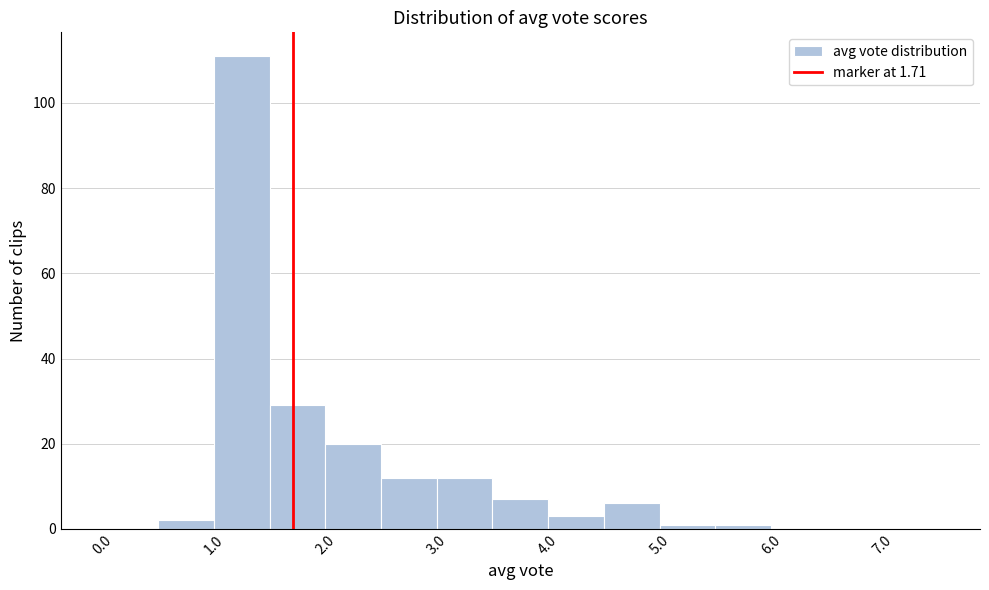

Reading left to right, transcribe this chart: for each bar, give the range it covers on the x-axis and its height. The values are not printed on the chart, so give them approximately, as read against the axis.

0.0 to 0.5: 0
0.5 to 1.0: 2
1.0 to 1.5: 112
1.5 to 2.0: 30
2.0 to 2.5: 20
2.5 to 3.0: 12
3.0 to 3.5: 12
3.5 to 4.0: 8
4.0 to 4.5: 4
4.5 to 5.0: 6
5.0 to 5.5: under 2
5.5 to 6.0: under 2
6.0 to 6.5: 0
6.5 to 7.0: 0
7.0 to 7.5: 0